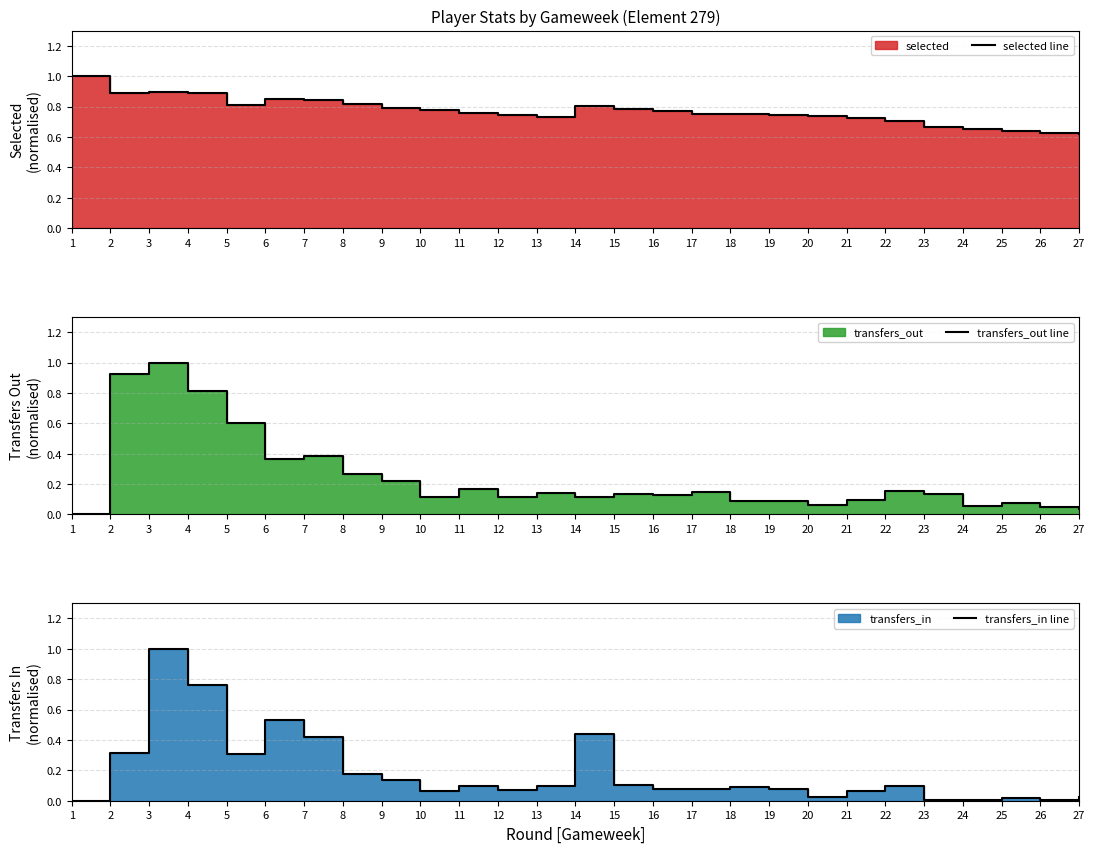

At 3, list the series in order from smallest to largest.

selected line, transfers_out line, transfers_in line